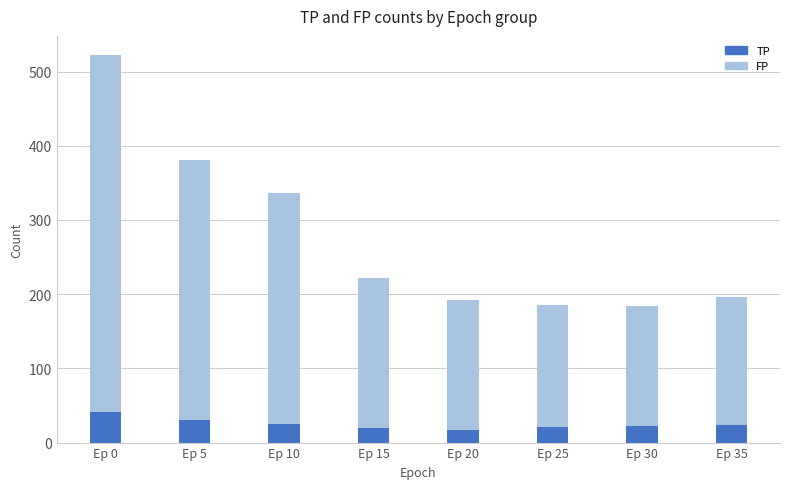

Where does the TP series first go above 24?

Ep 0